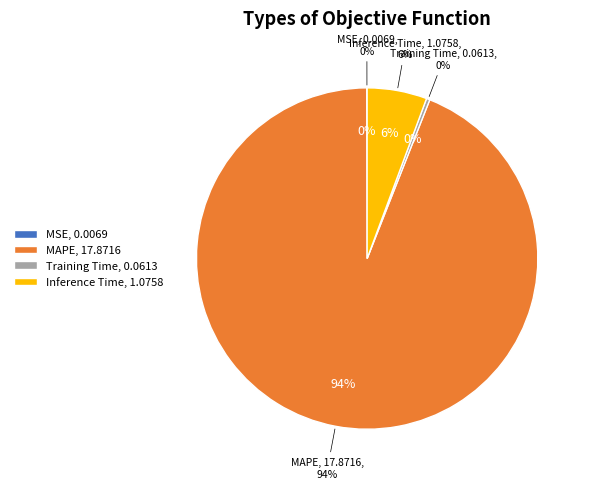

Is it true that Training Time is 15% of the pie?

False